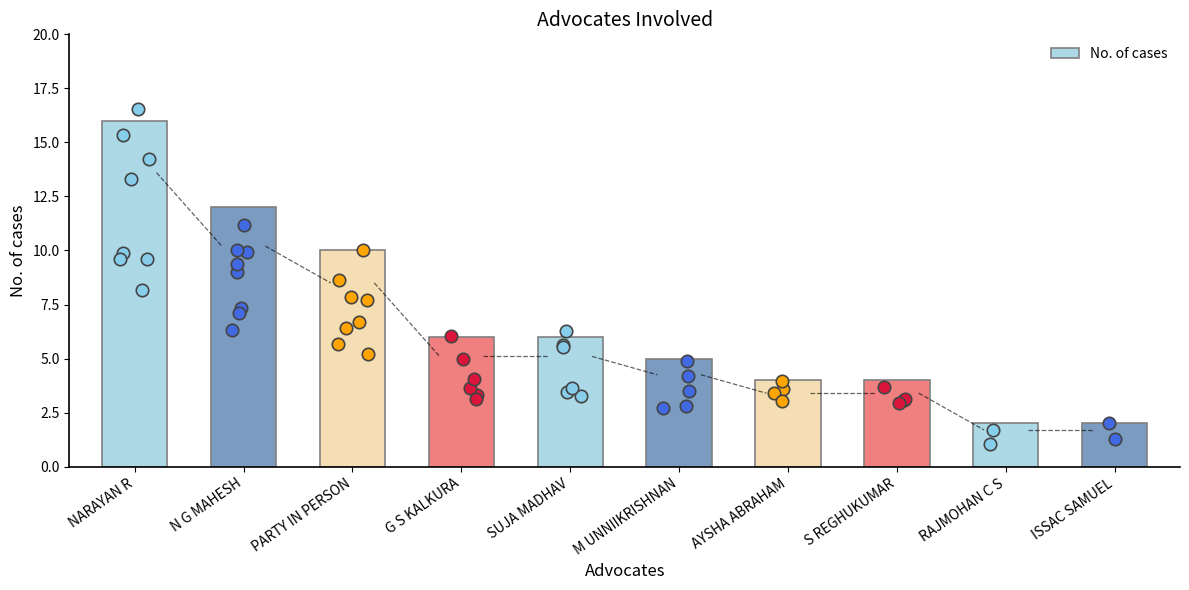

Approximately how many times larger is the value at SUJA MADHAV compared to S REGHUKUMAR?

1.5